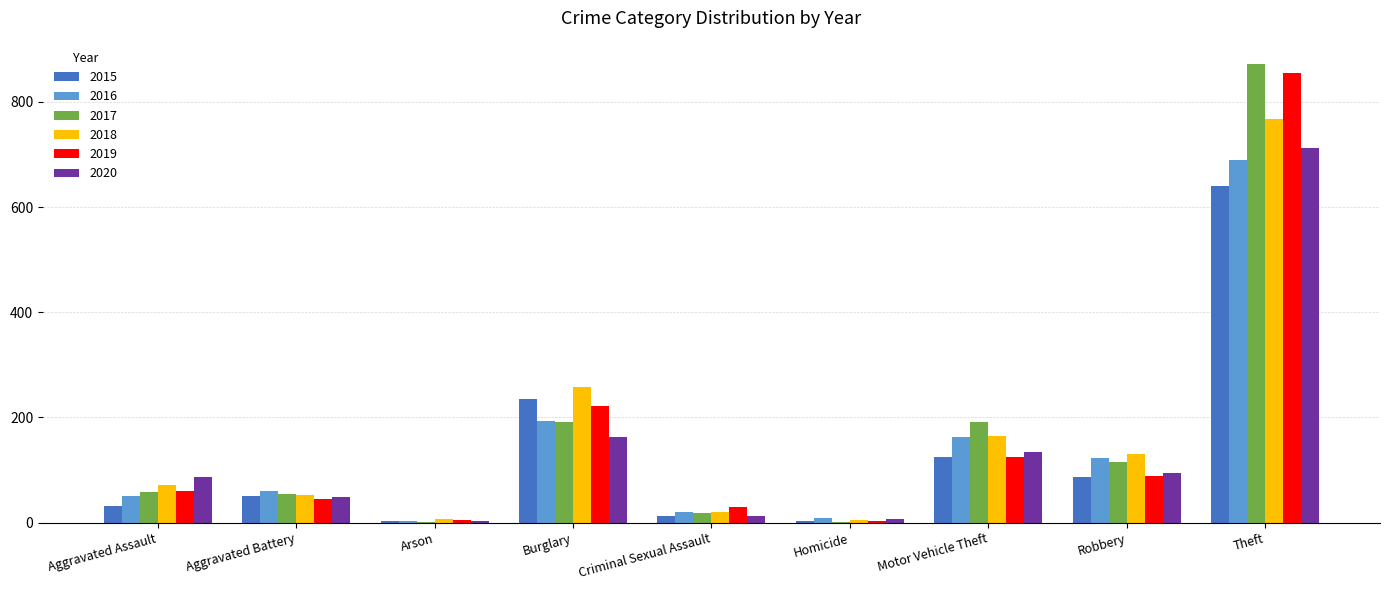

What is the sum of all 2020 values?

1261